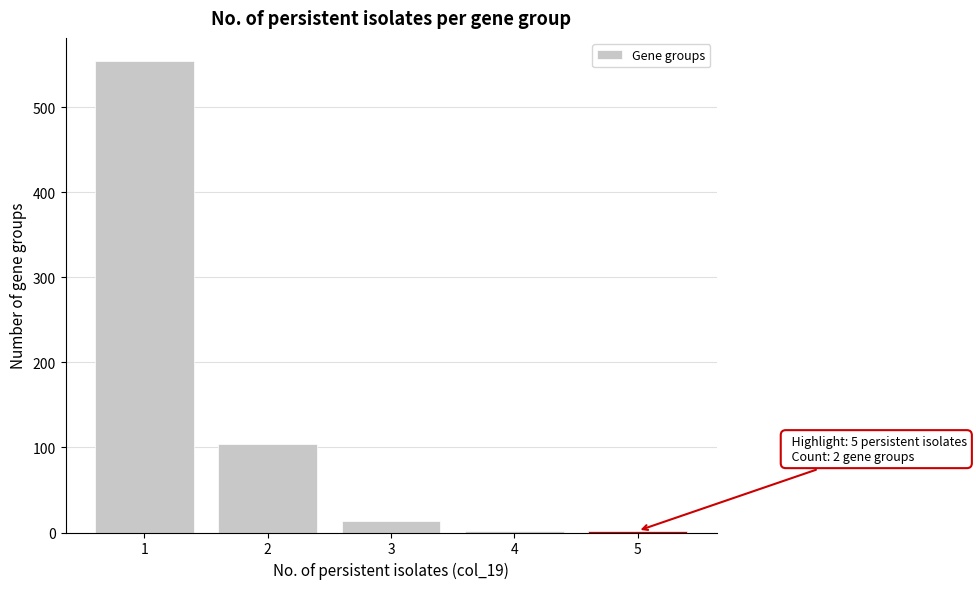

Which range on the x-axis has the tallest bar?

0.5 to 1.5